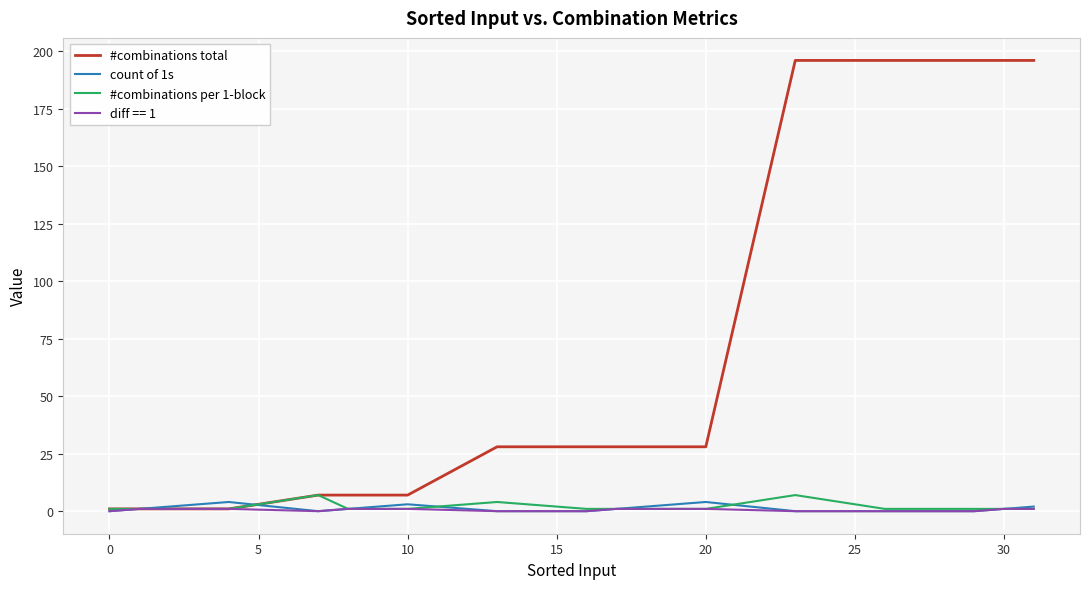

Which series has the largest range (max minus min)?

#combinations total